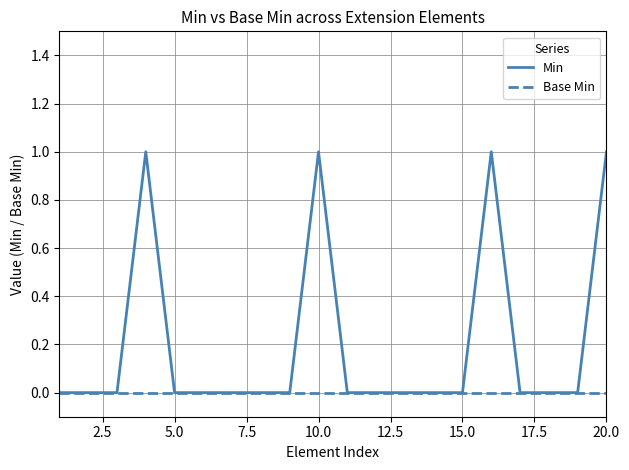

Which series has the widest spread of values?

Min